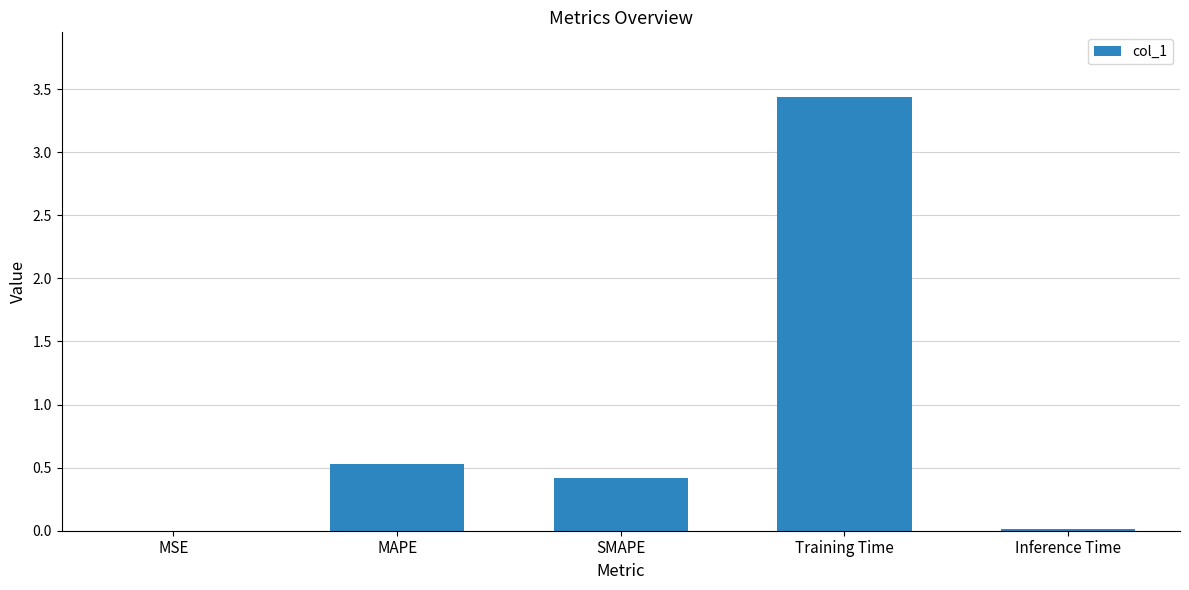

What is the maximum value shown in the chart?

3.4